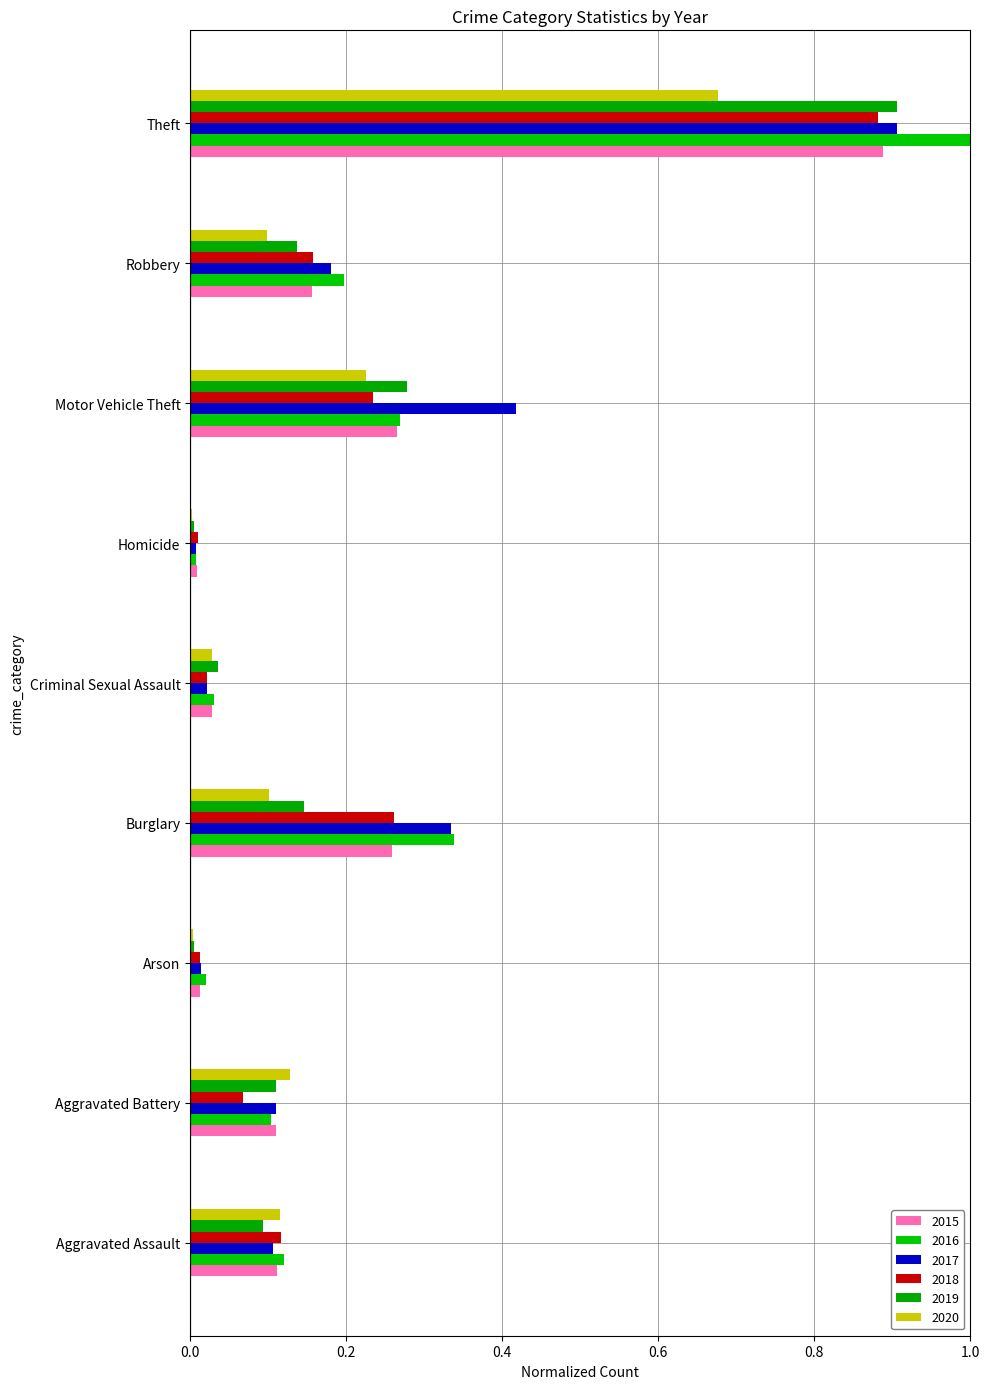

Which series changed the most between Burglary and Homicide?

2016